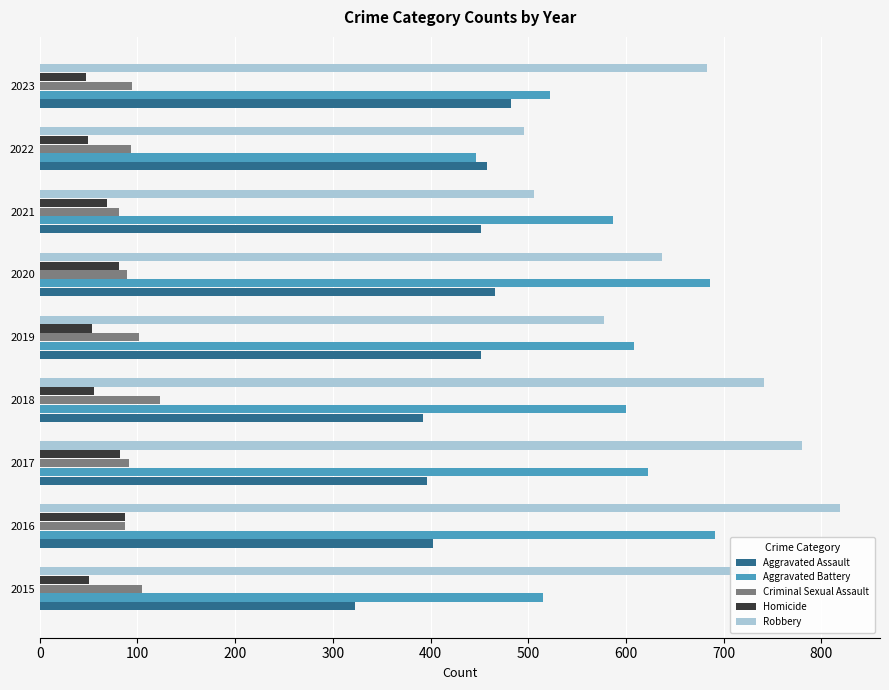

Rank the series at 2018 from lowest to highest value.

Homicide, Criminal Sexual Assault, Aggravated Assault, Aggravated Battery, Robbery